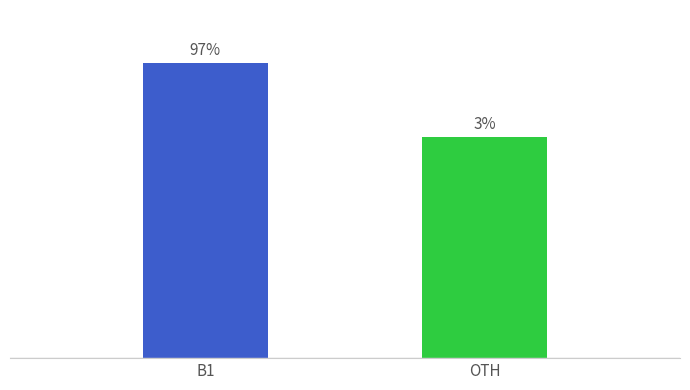

At which label is the value closest to 3?

OTH